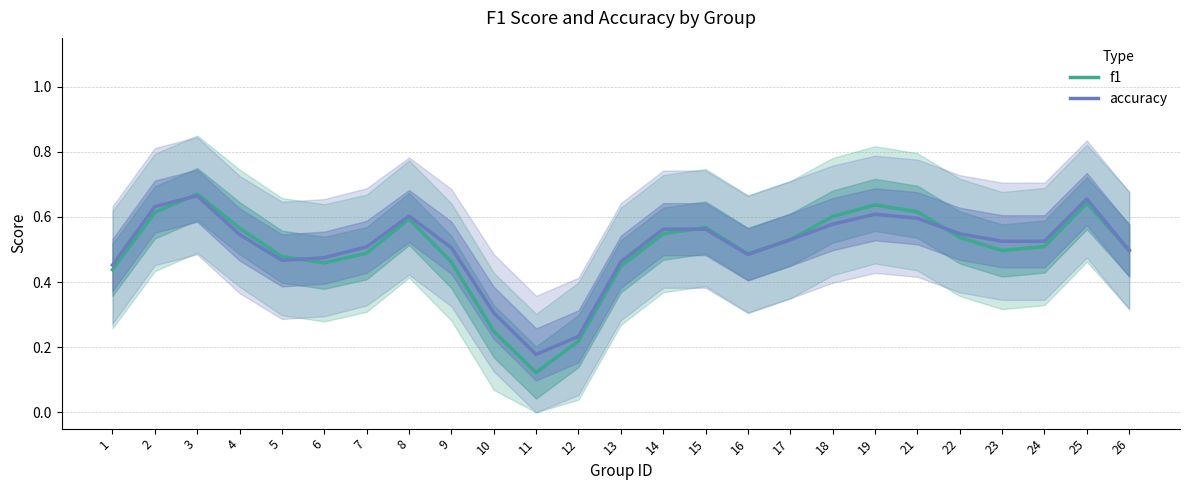

At which category is the sum across all series the highest?

3